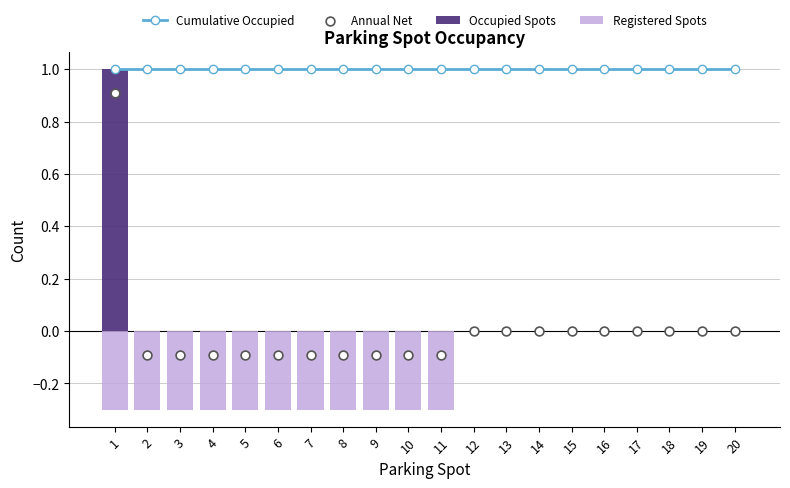

Which series reaches the minimum Y coordinate?

Registered Spots